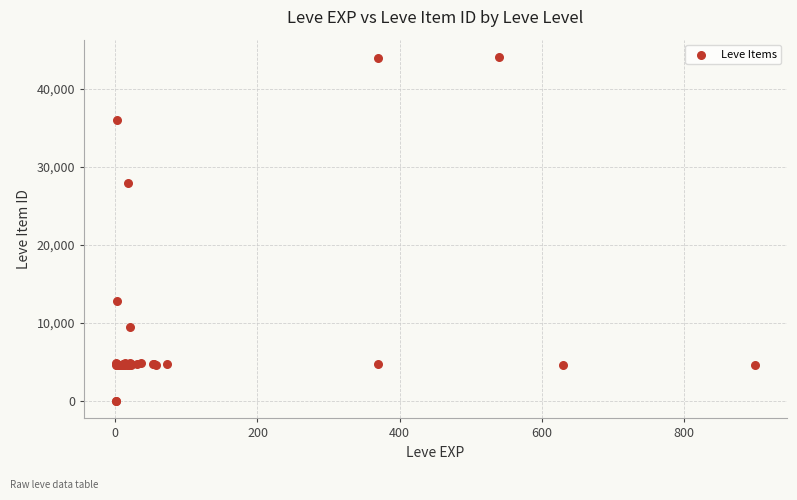

What Y value in the scatter plot is closest to 22048?

27884